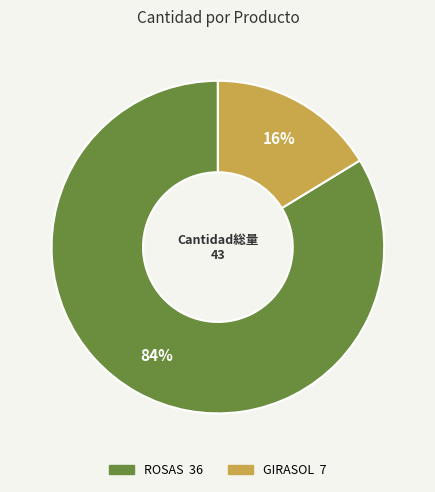

How many segments does this pie chart have?

2